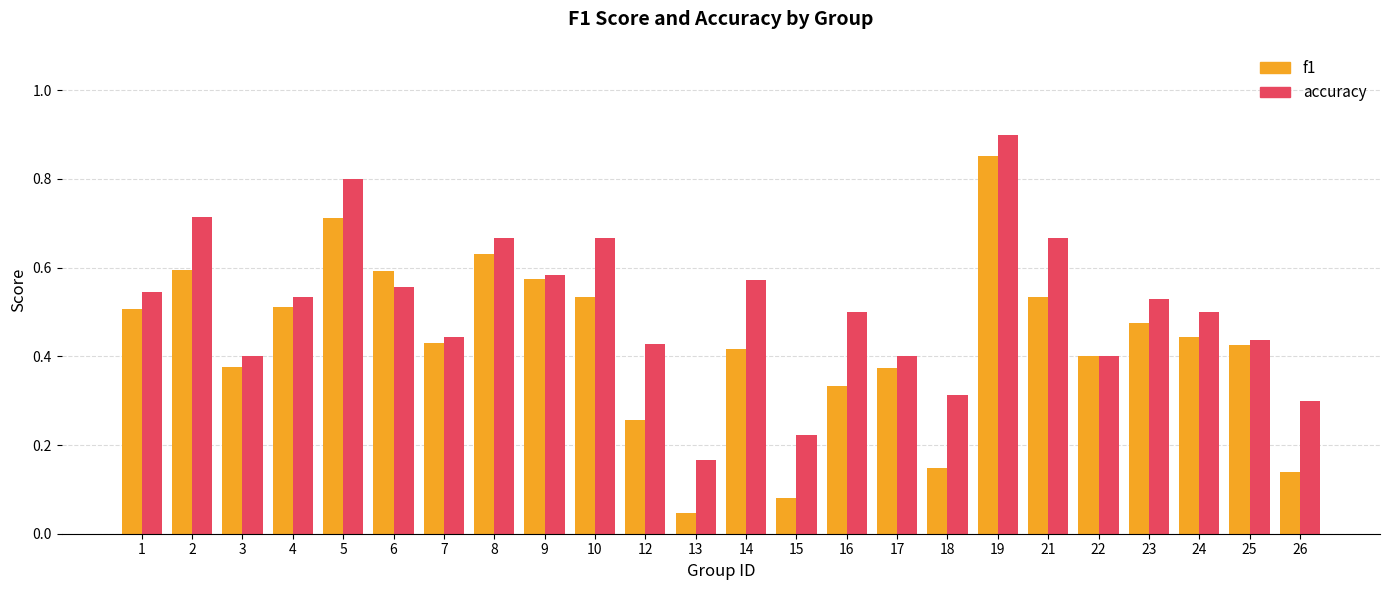

Is the value of accuracy at 14 greater than the value of f1 at 15?

Yes